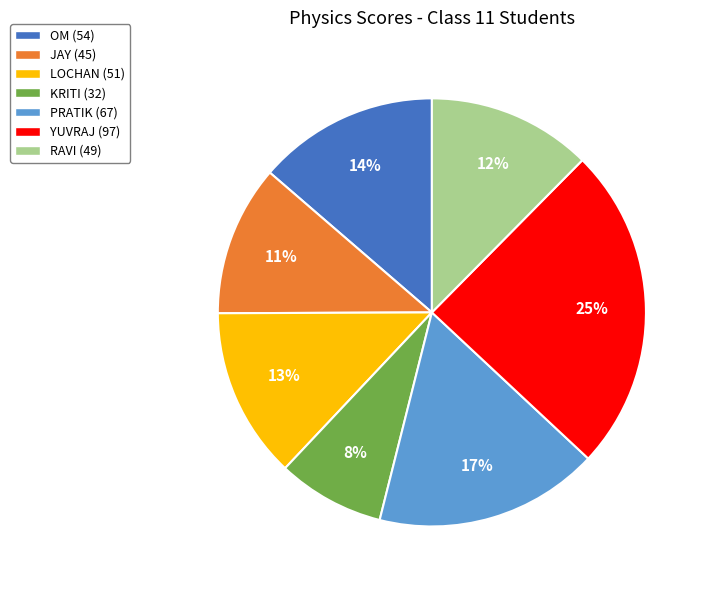

Is there any slice that represents more than half of the pie?

No